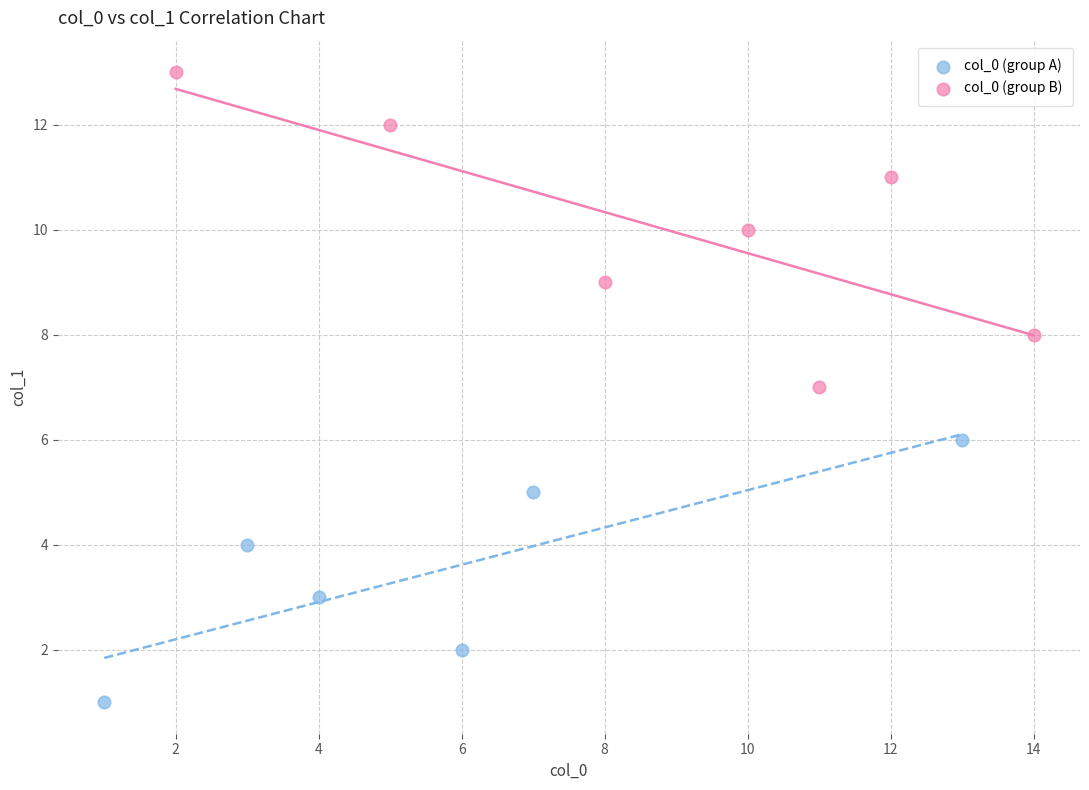

Which series contains the lowest Y value?

col_0 (group A)